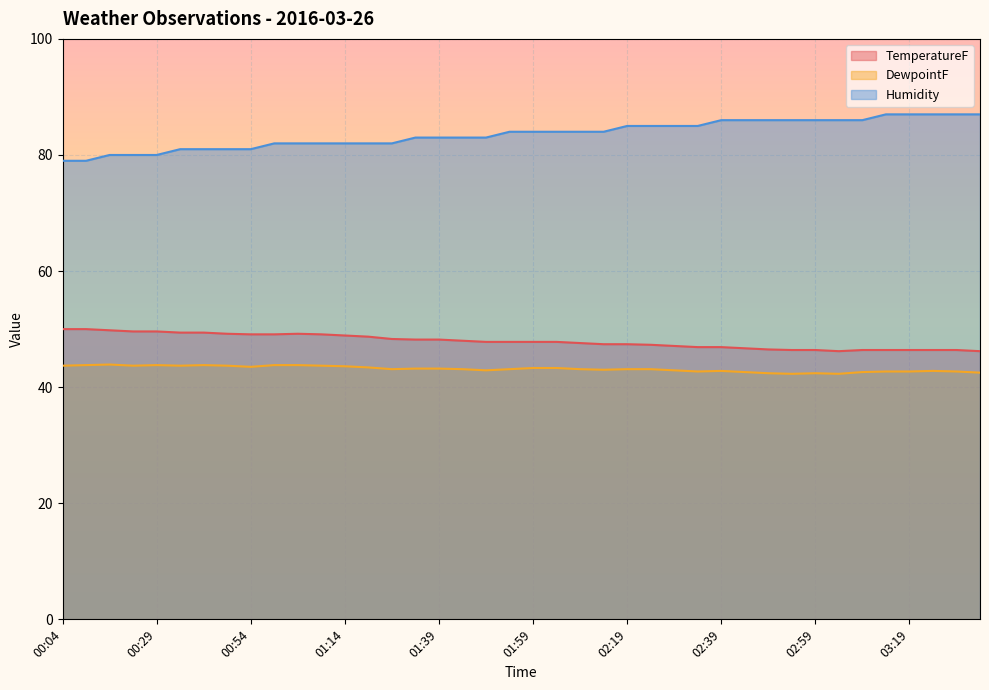

How many lines are shown in the chart?

3